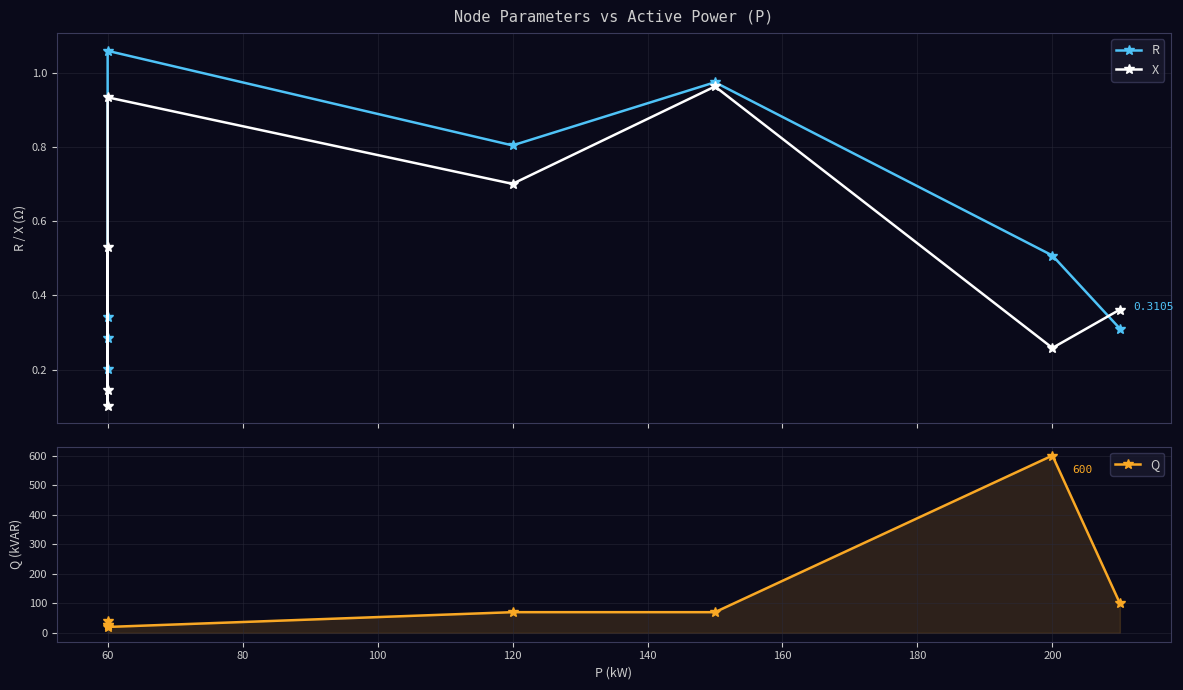

What is the minimum value shown in the chart?

0.1